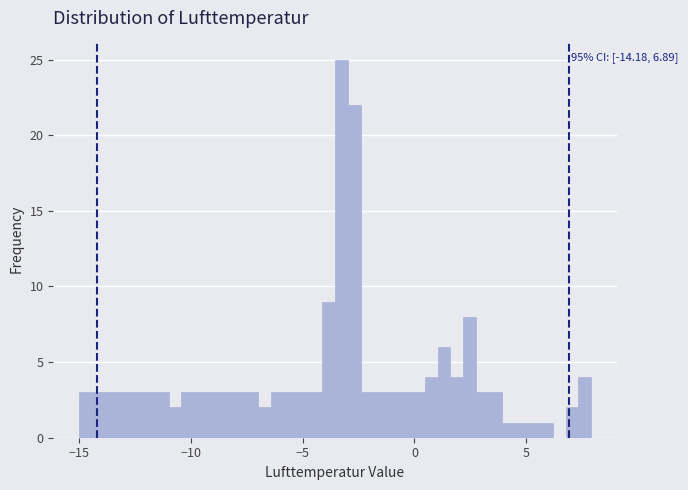

Read against the x-axis, roughly where is the centre of the tallest bar?

-3.5